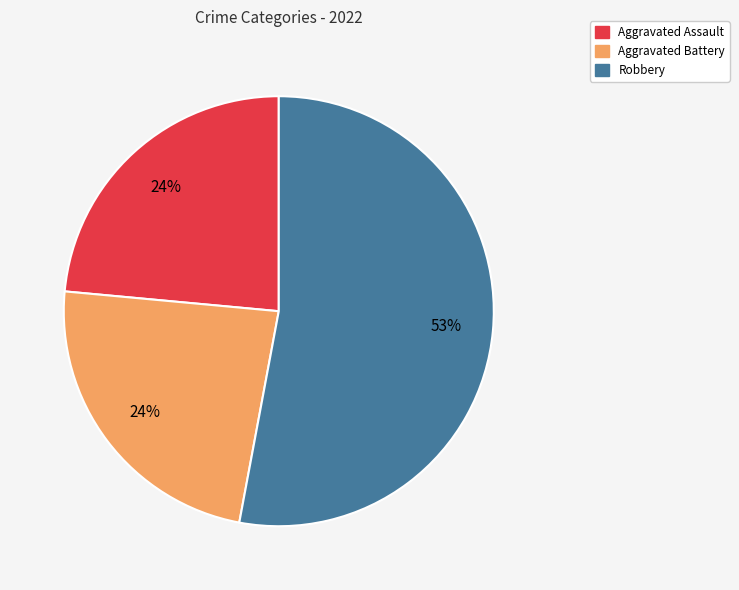

How many segments does this pie chart have?

3